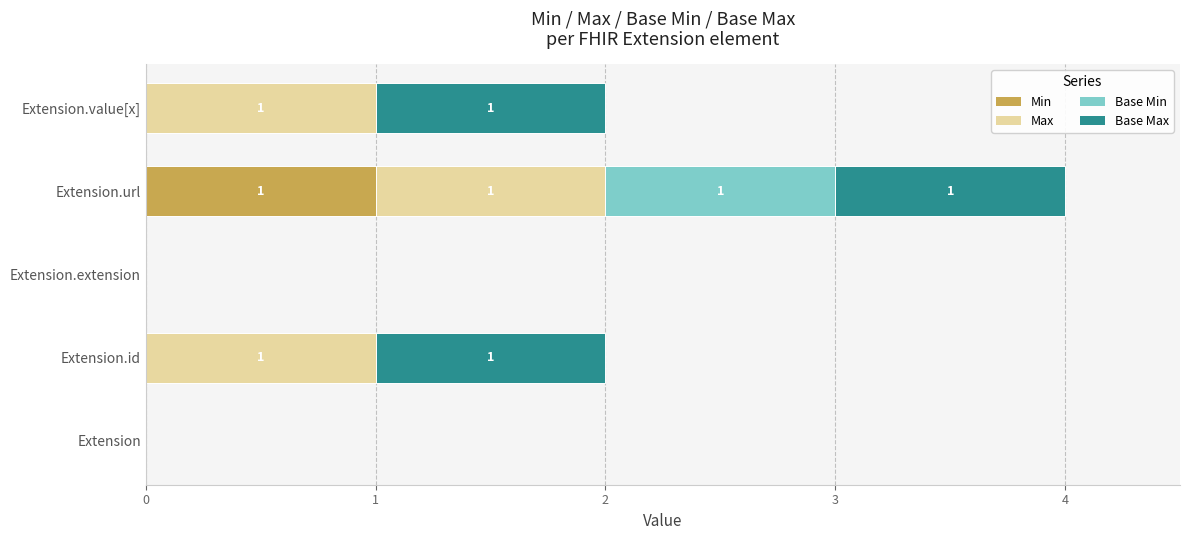

At which category is the sum across all series the highest?

Extension.url